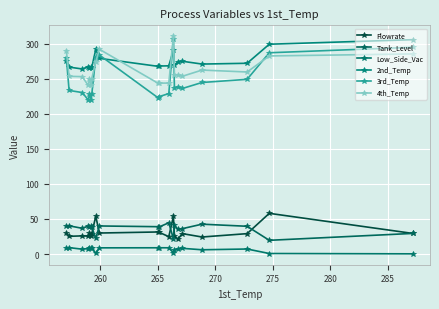

True or false: Flowrate and 4th_Temp cross at least once.

False